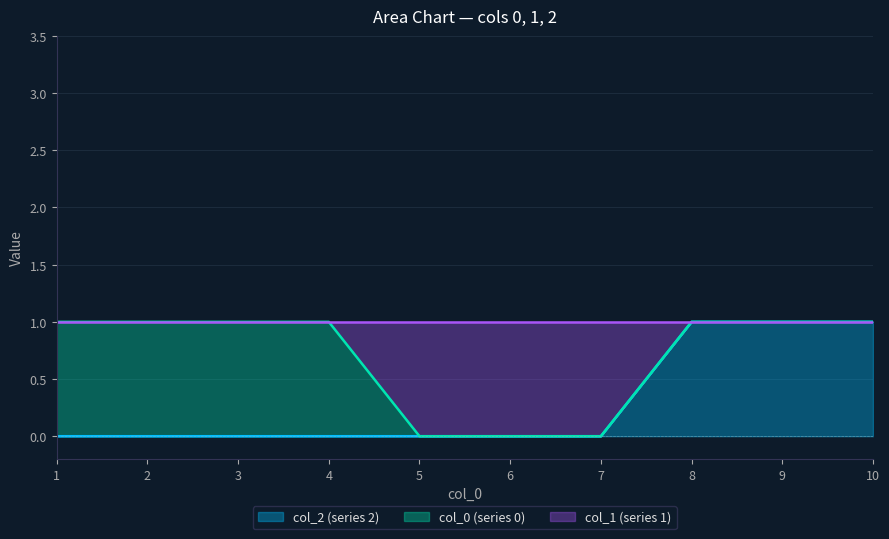

The value of col_2 (series 2) at 2 is 0. True or false?

True